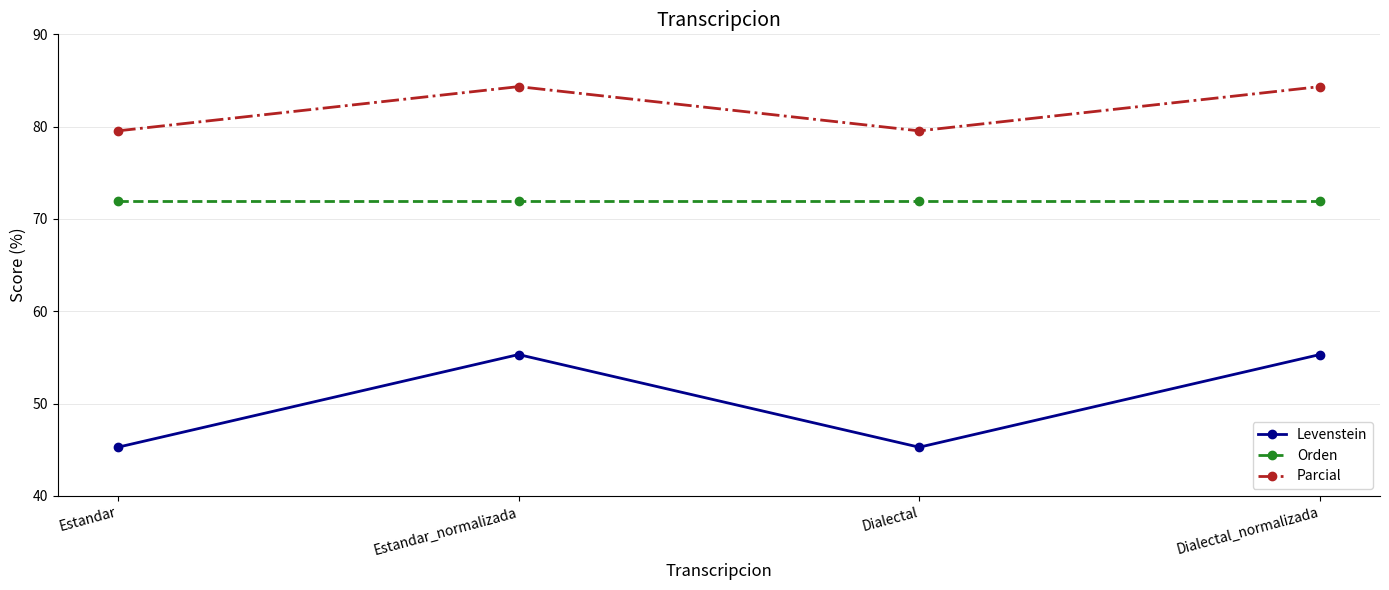

What is the highest value of the Parcial series?

84.3